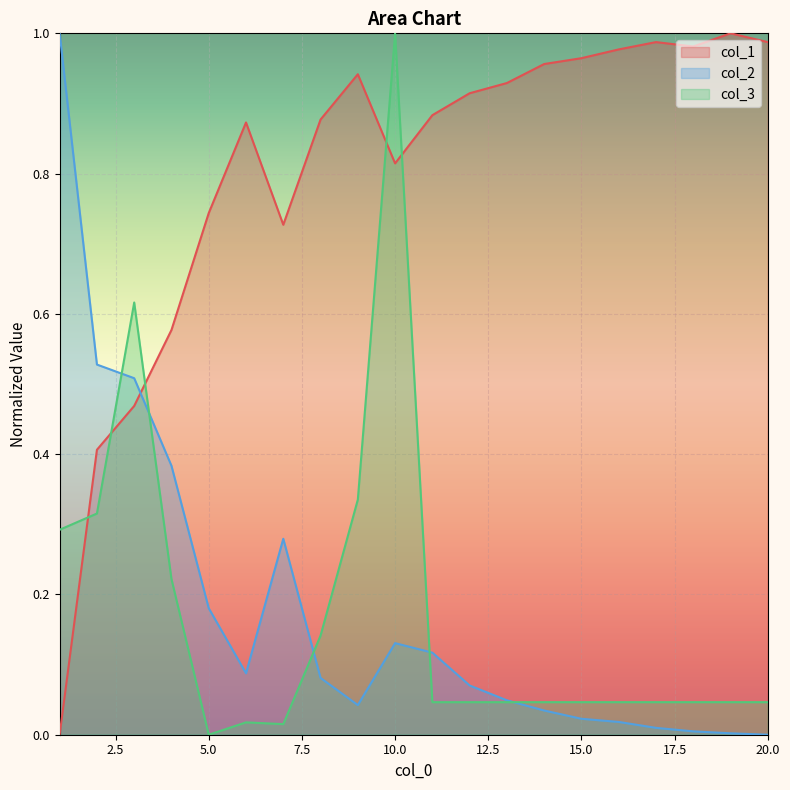

What value does the col_1 series have at 17?

1.0